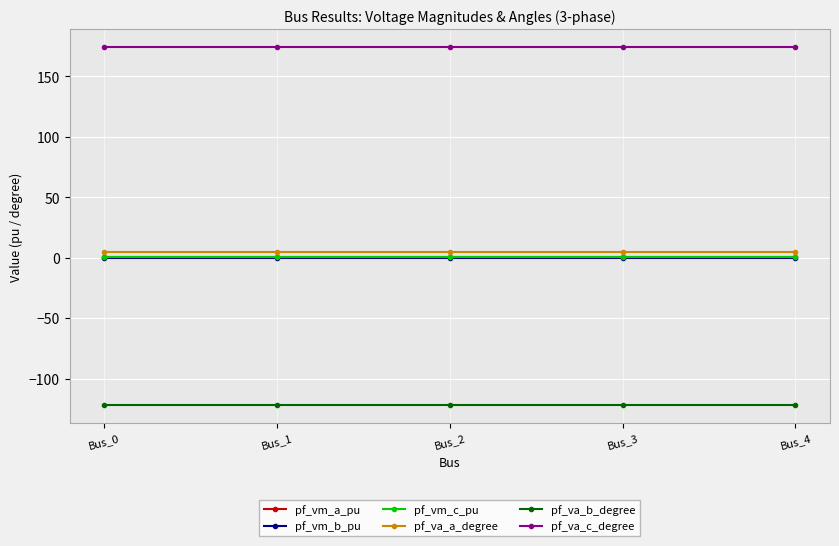

True or false: pf_va_c_degree and pf_vm_a_pu intersect in this chart.

False